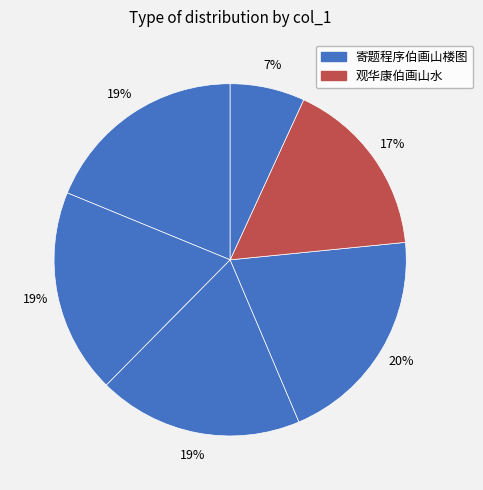

Which slice is the largest?

题程序伯画山楼图